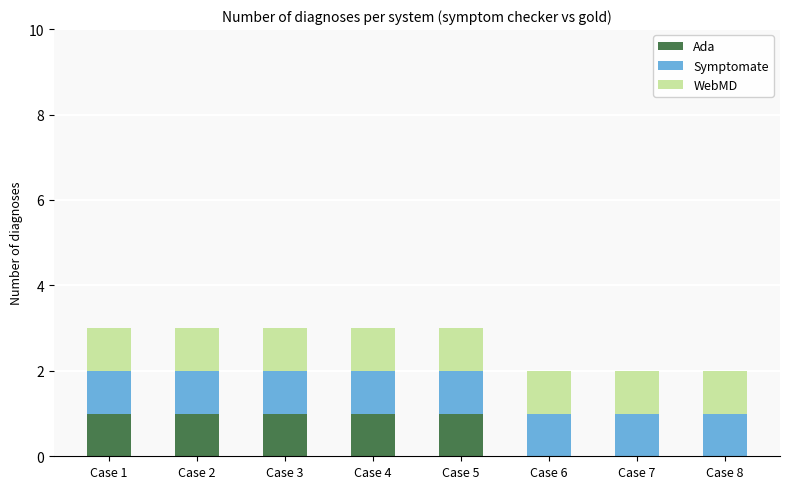

What is the sum of all Ada values?

5